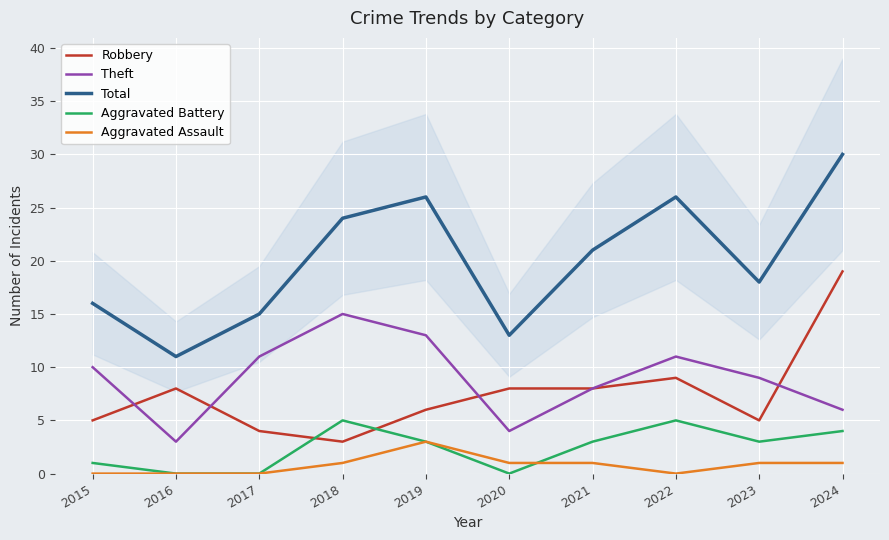

What is the average value of the Aggravated Assault series?

1